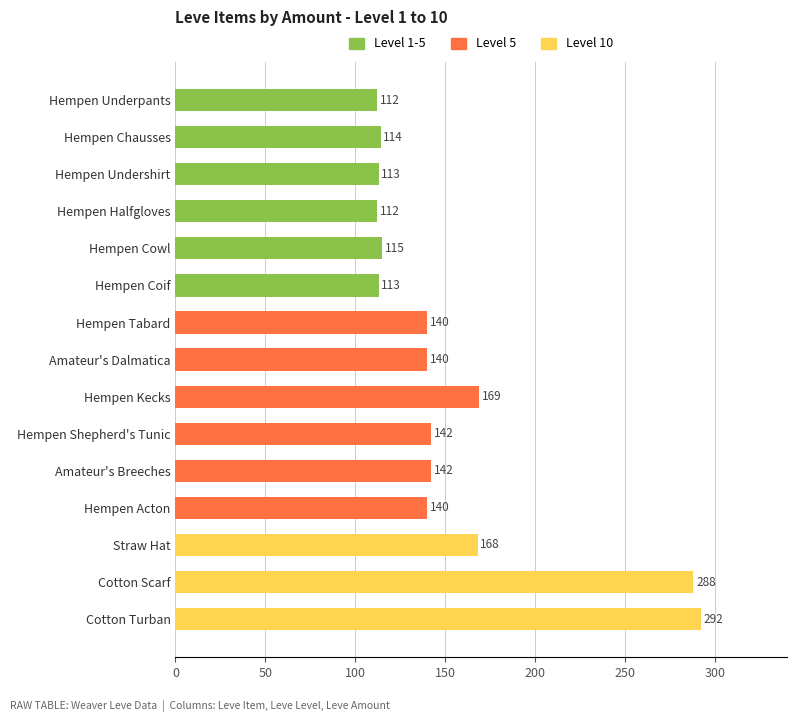

What is the ratio of the value at Straw Hat to the value at Cotton Turban?

0.6